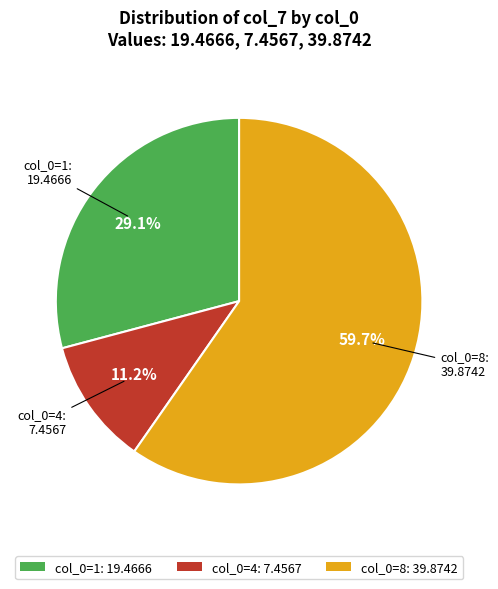

To the nearest percent, what is the average slice percentage?

33%